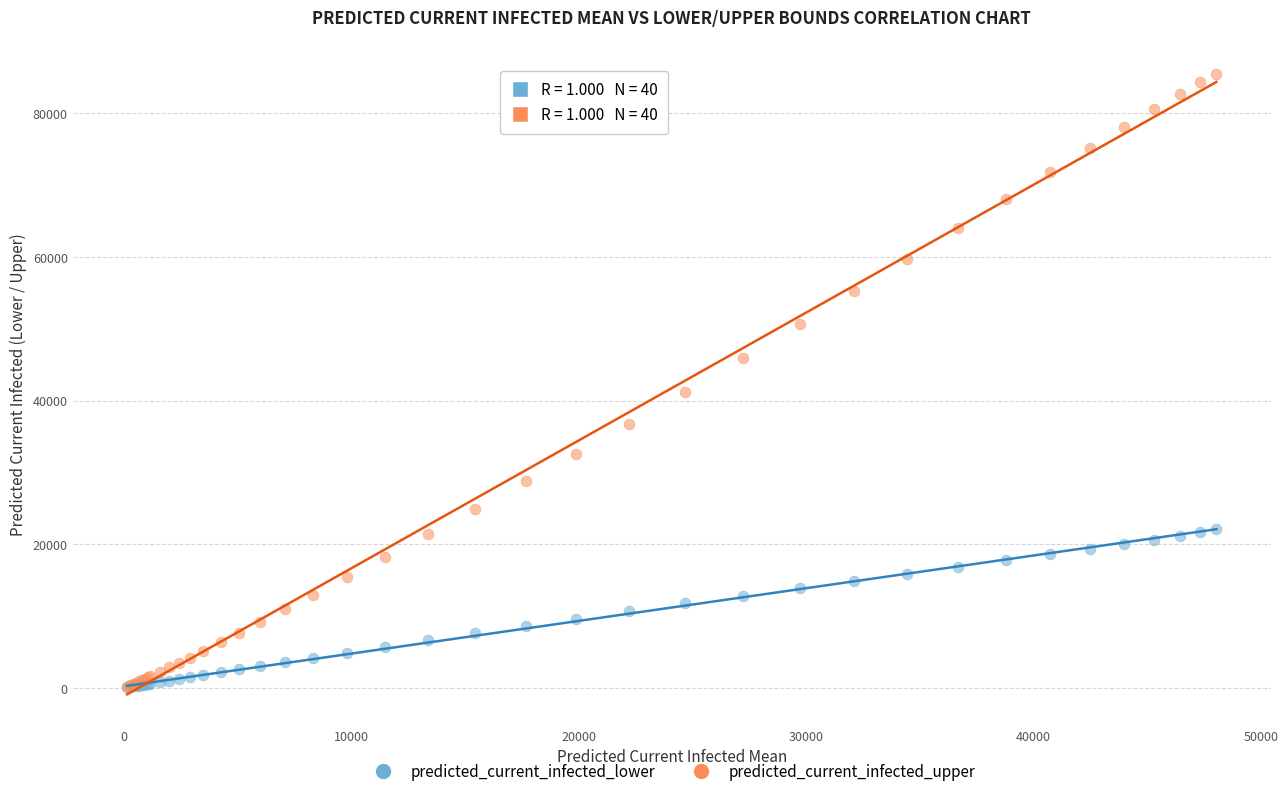

Across all series, what Y value is closest to 42781?

41238